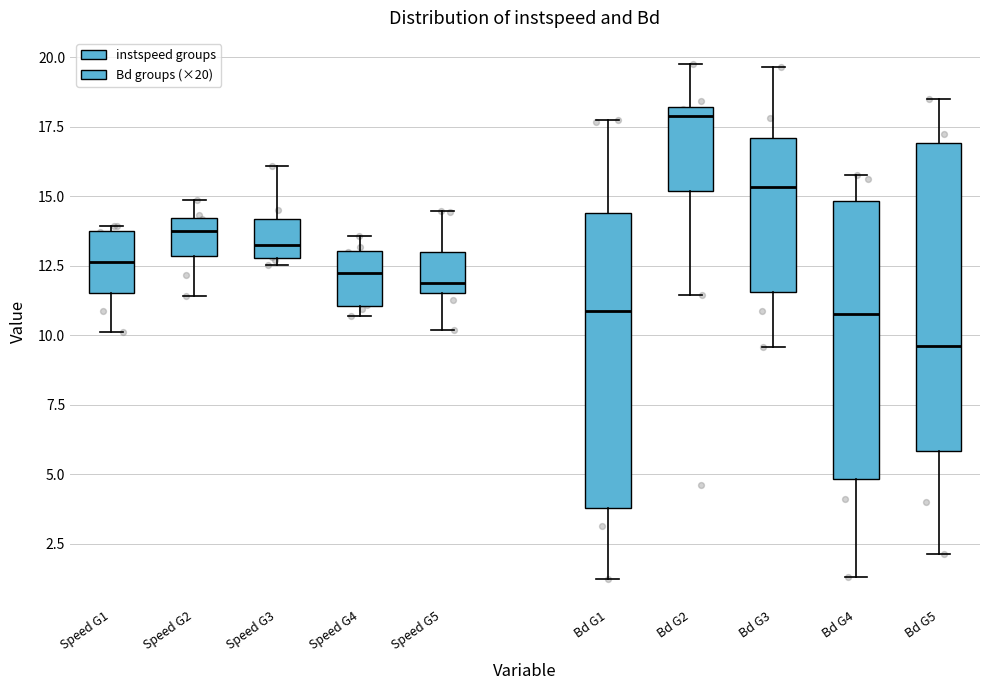

Where is the lower edge of the box for Speed G3 on the y-axis? The values are not printed on the chart, so give them approximately, as read against the axis.

13.0